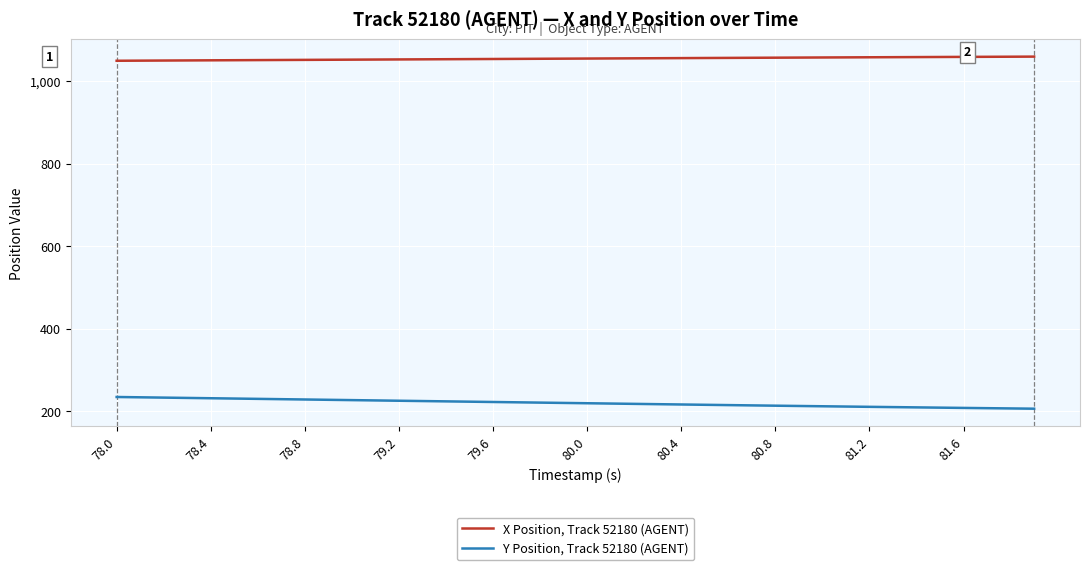

What is the maximum value shown in the chart?

1058.9